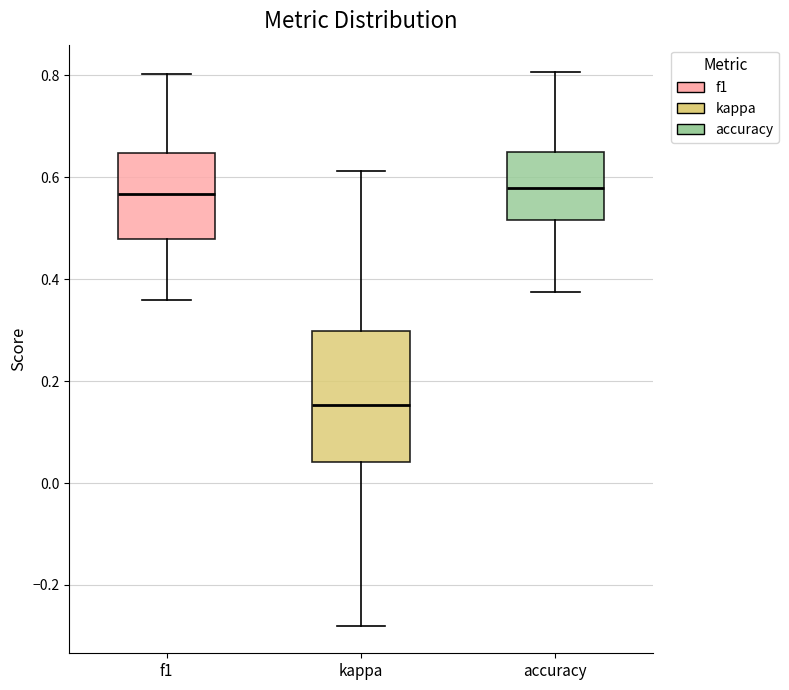

Reading left to right, transcribe this box plot: for each box, give where its median line is, the range the box spans, and where its two whiskers end, as read against the y-axis. The values are not printed on the chart, so give them approximately, as read against the axis.

f1: median 0.56, box 0.48 to 0.64, whiskers 0.36 to 0.80
kappa: median 0.16, box 0.04 to 0.30, whiskers -0.28 to 0.62
accuracy: median 0.58, box 0.52 to 0.64, whiskers 0.38 to 0.80